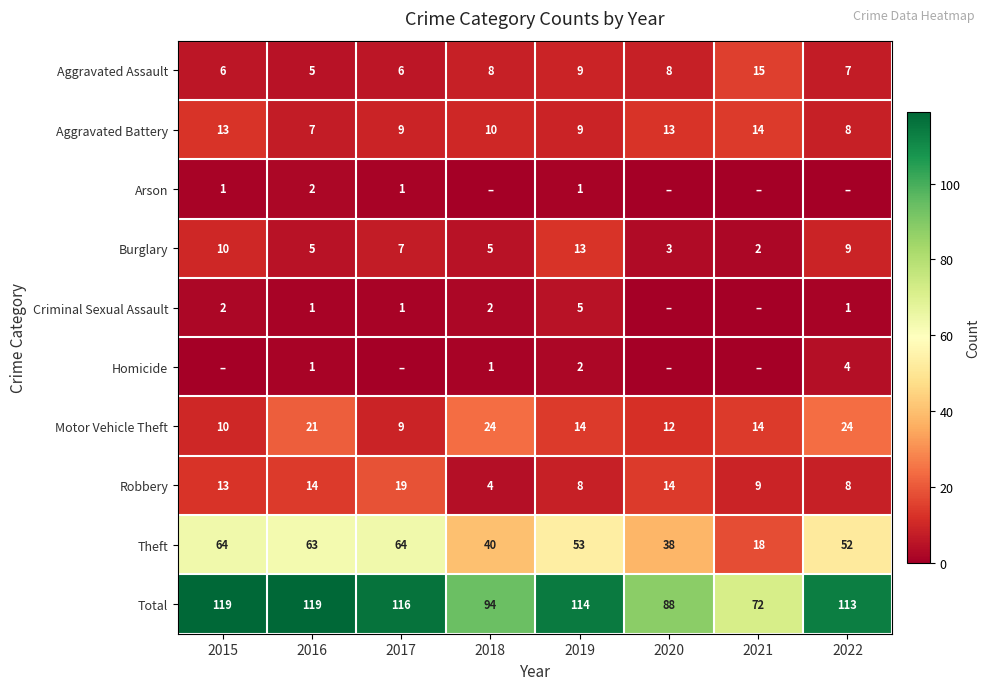

Is it true that Total equals 25 at 2021?

False